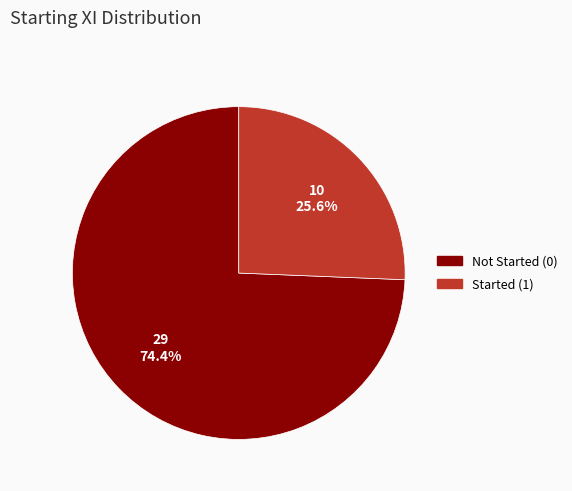

Do Started (1) and Not Started (0) together represent more than half of the pie?

Yes